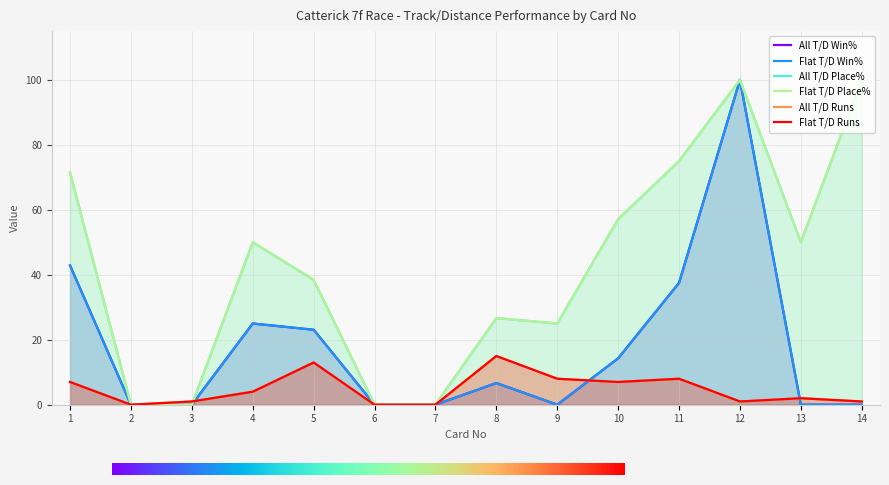

True or false: Flat T/D Place% has more than 1 points higher than both neighbors.

True